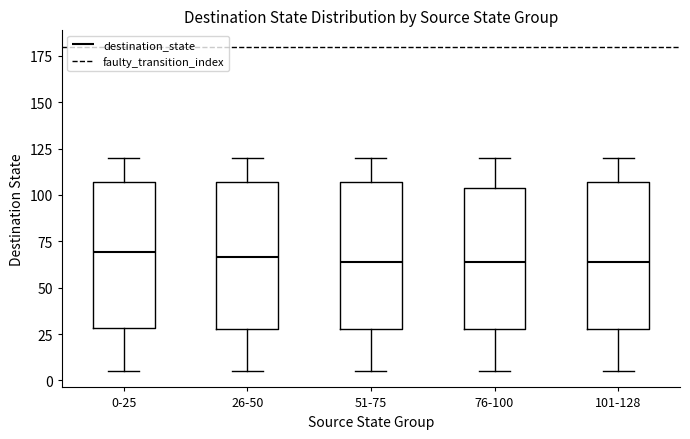

Reading left to right, transcribe this box plot: for each box, give where its median line is, the range the box spans, and where its two whiskers end, as read against the y-axis. The values are not printed on the chart, so give them approximately, as read against the axis.

0-25: median 70, box 30 to 105, whiskers 5 to 120
26-50: median 65, box 30 to 105, whiskers 5 to 120
51-75: median 65, box 30 to 105, whiskers 5 to 120
76-100: median 65, box 30 to 105, whiskers 5 to 120
101-128: median 65, box 30 to 105, whiskers 5 to 120